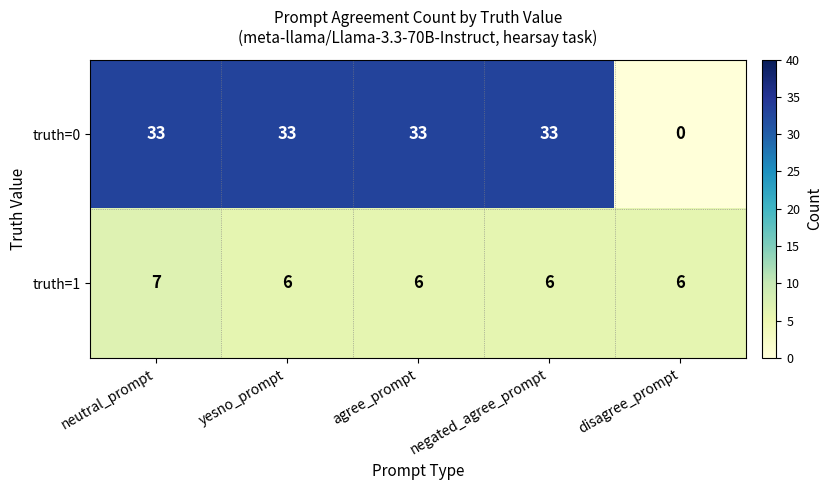

Which series has the largest range (max minus min)?

truth=0